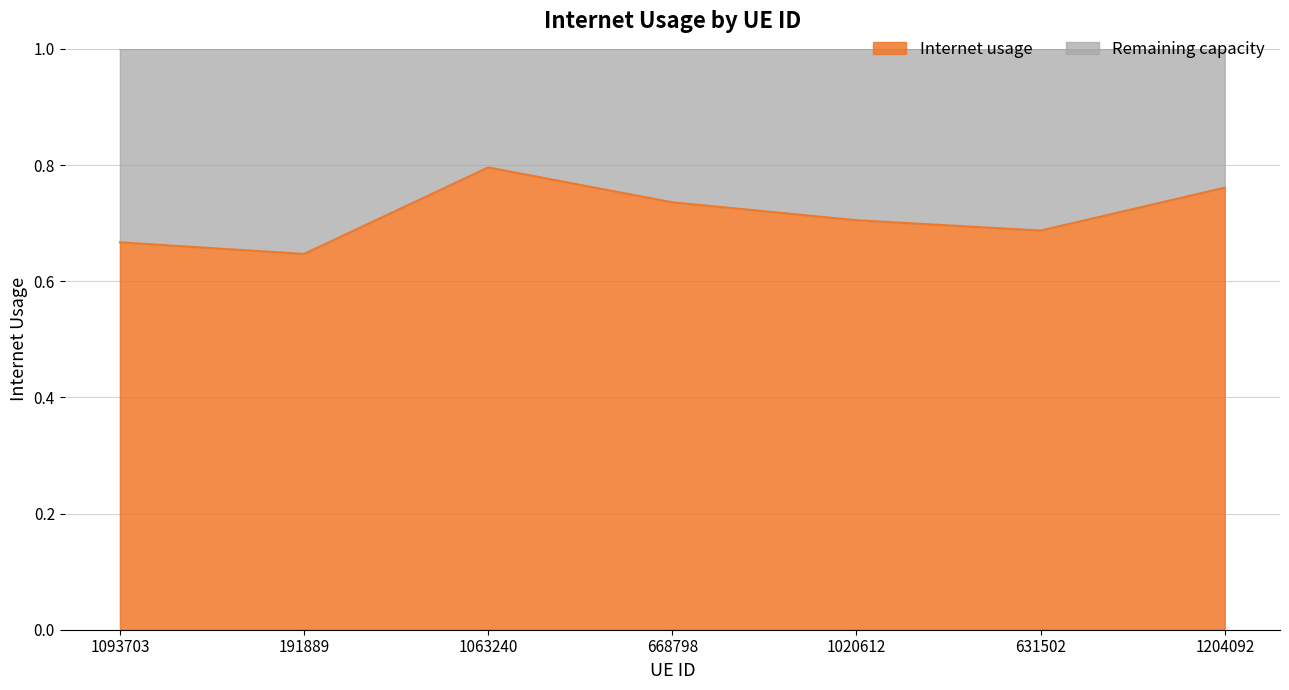

How many points are higher than both their immediate neighbors (excluding endpoints)?

1